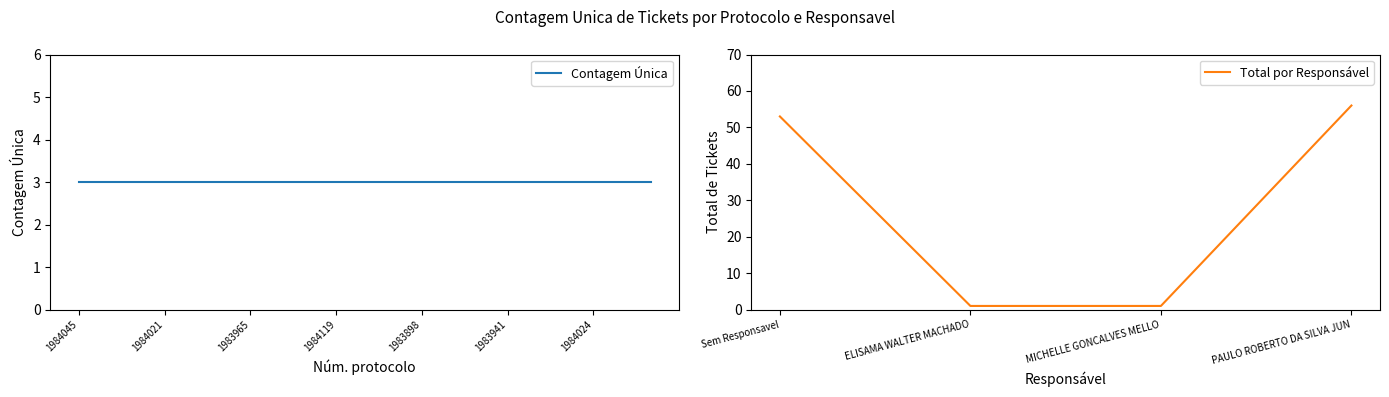

What is the difference between the second highest and minimum values?

52